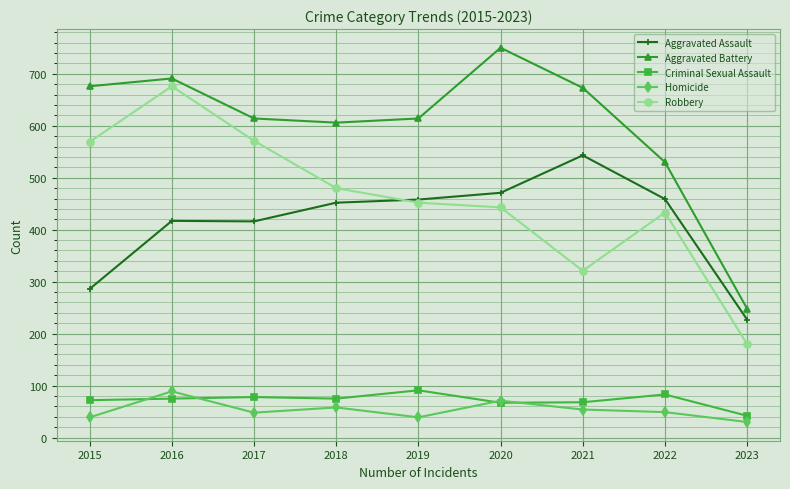

Is this an area chart (filled region under the line)?

No